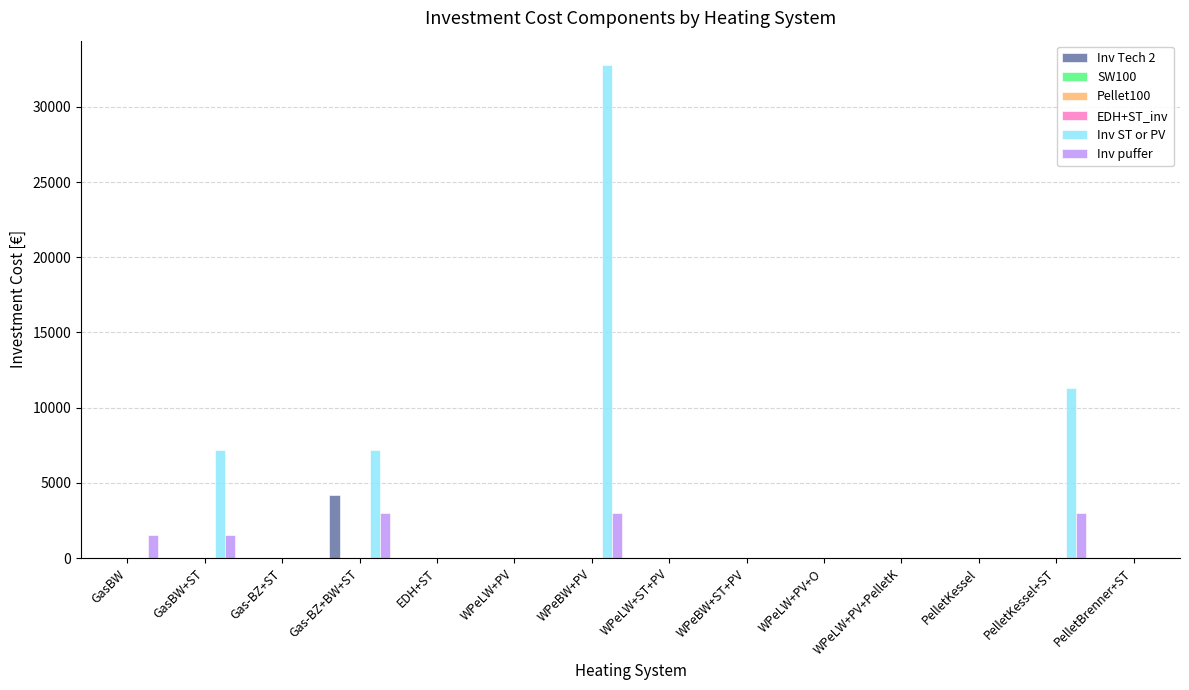

Reading left to right, extract all data points from this chart.

Inv Tech 2: GasBW=0	GasBW+ST=0	Gas-BZ+ST=0	Gas-BZ+BW+ST=4200	EDH+ST=0	WPeLW+PV=0	WPeBW+PV=0	WPeLW+ST+PV=0	WPeBW+ST+PV=0	WPeLW+PV+O=0	WPeLW+PV+PelletK=0	PelletKessel=0	PelletKessel+ST=0	PelletBrenner+ST=0
SW100: GasBW=0	GasBW+ST=0	Gas-BZ+ST=0	Gas-BZ+BW+ST=0	EDH+ST=0	WPeLW+PV=0	WPeBW+PV=0	WPeLW+ST+PV=0	WPeBW+ST+PV=0	WPeLW+PV+O=0	WPeLW+PV+PelletK=0	PelletKessel=0	PelletKessel+ST=0	PelletBrenner+ST=0
Pellet100: GasBW=0	GasBW+ST=0	Gas-BZ+ST=0	Gas-BZ+BW+ST=0	EDH+ST=0	WPeLW+PV=0	WPeBW+PV=0	WPeLW+ST+PV=0	WPeBW+ST+PV=0	WPeLW+PV+O=0	WPeLW+PV+PelletK=0	PelletKessel=0	PelletKessel+ST=0	PelletBrenner+ST=0
EDH+ST_inv: GasBW=0	GasBW+ST=0	Gas-BZ+ST=0	Gas-BZ+BW+ST=0	EDH+ST=0	WPeLW+PV=0	WPeBW+PV=0	WPeLW+ST+PV=0	WPeBW+ST+PV=0	WPeLW+PV+O=0	WPeLW+PV+PelletK=0	PelletKessel=0	PelletKessel+ST=0	PelletBrenner+ST=0
Inv ST or PV: GasBW=0	GasBW+ST=7206	Gas-BZ+ST=0	Gas-BZ+BW+ST=7206	EDH+ST=0	WPeLW+PV=0	WPeBW+PV=32760	WPeLW+ST+PV=0	WPeBW+ST+PV=0	WPeLW+PV+O=0	WPeLW+PV+PelletK=0	PelletKessel=0	PelletKessel+ST=11323	PelletBrenner+ST=0
Inv puffer: GasBW=1500	GasBW+ST=1500	Gas-BZ+ST=0	Gas-BZ+BW+ST=3000	EDH+ST=0	WPeLW+PV=0	WPeBW+PV=3000	WPeLW+ST+PV=0	WPeBW+ST+PV=0	WPeLW+PV+O=0	WPeLW+PV+PelletK=0	PelletKessel=0	PelletKessel+ST=3000	PelletBrenner+ST=0